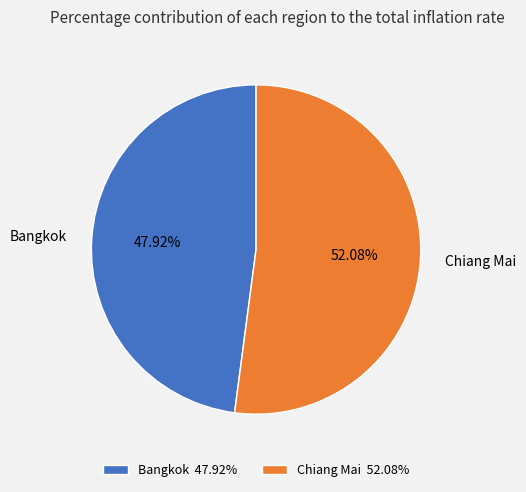

Is there any slice that represents more than half of the pie?

Yes